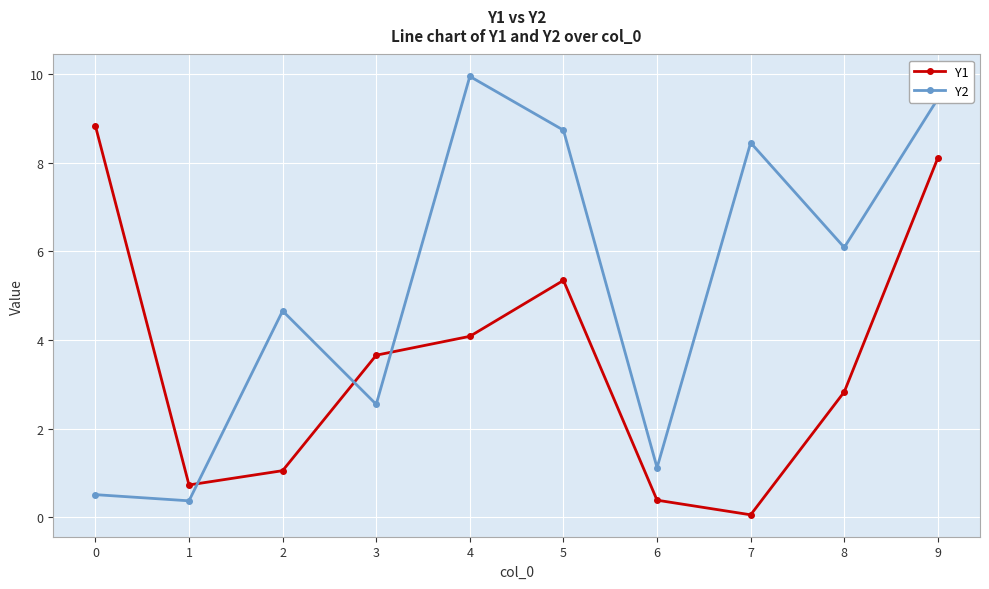

True or false: Y1 and Y2 cross at least once.

True